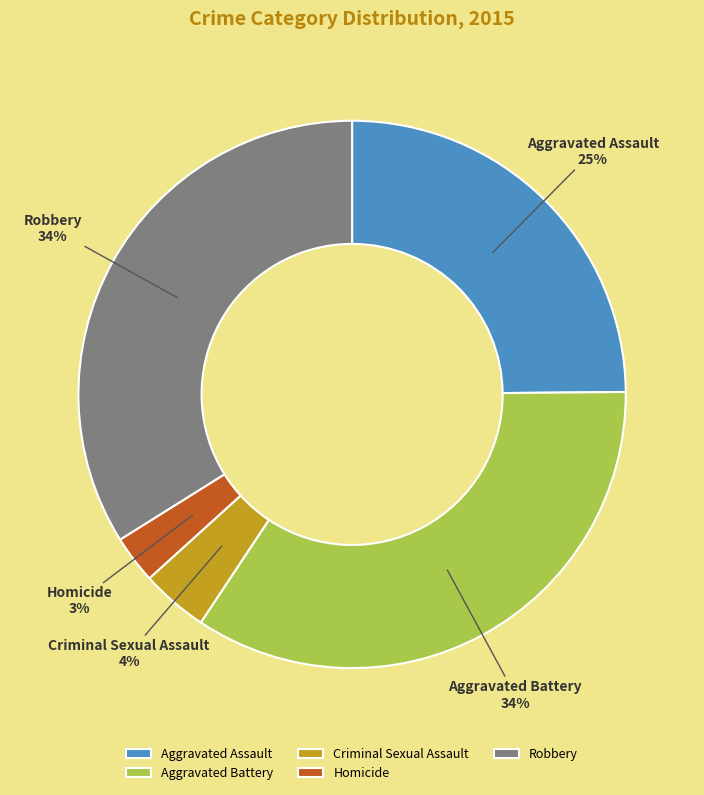

Is it true that Robbery is 46% of the pie?

False